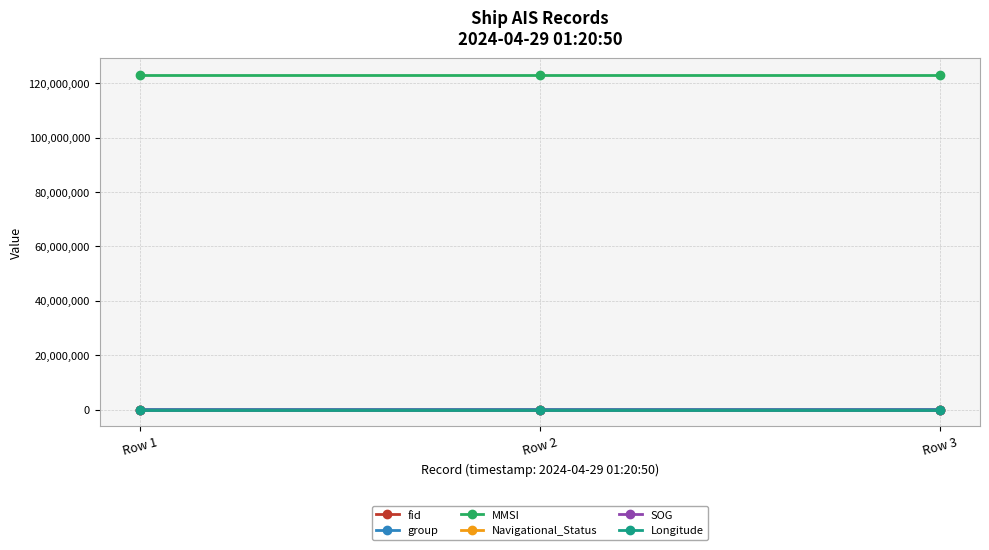

What is the sum of the SOG values at Row 1 and Row 2?

0.8